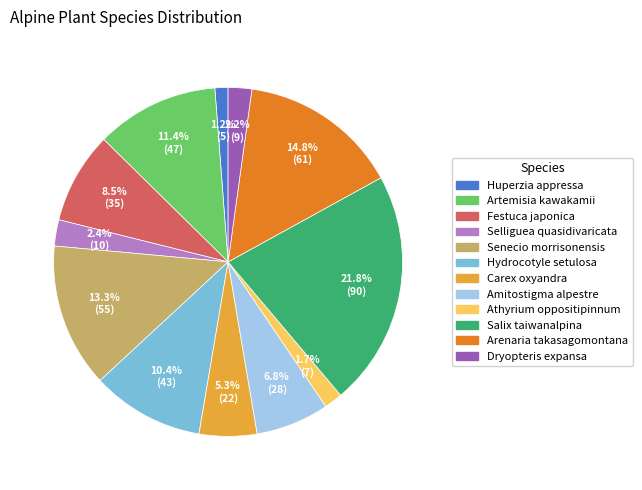

Is the sum of Huperzia appressa and Salix taiwanalpina greater than half?

No